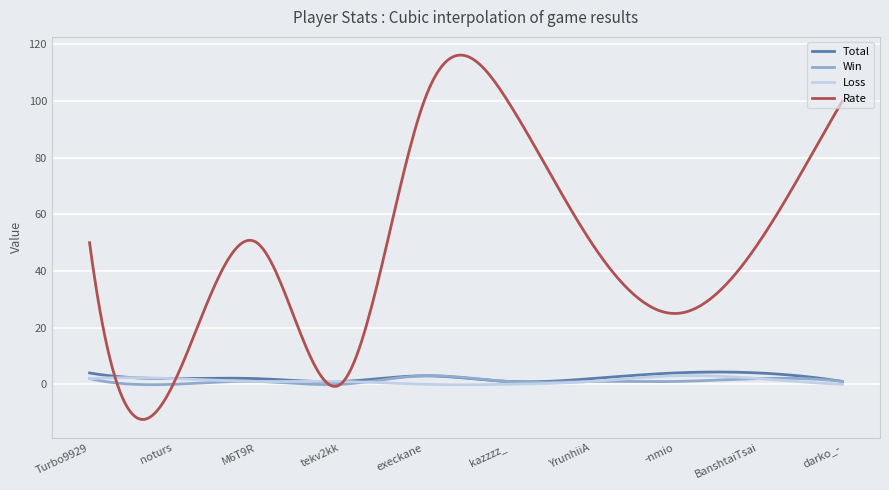

What is the minimum value for Rate?

-12.4